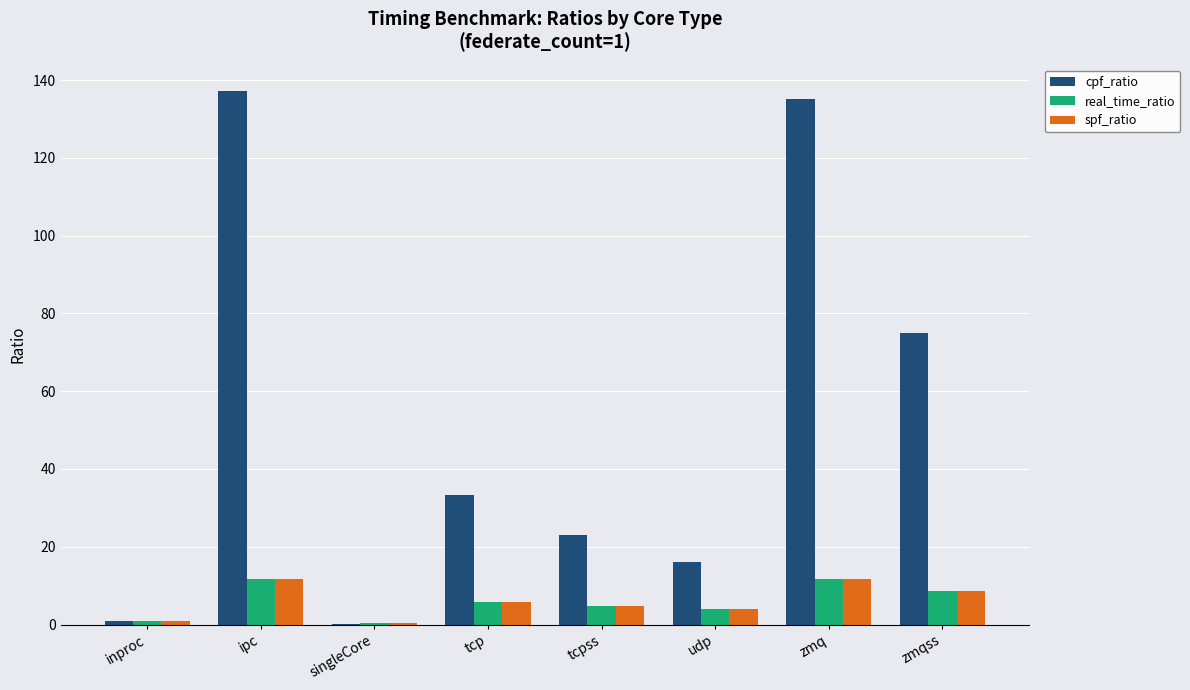

The value of spf_ratio at ipc is 4.5. True or false?

False